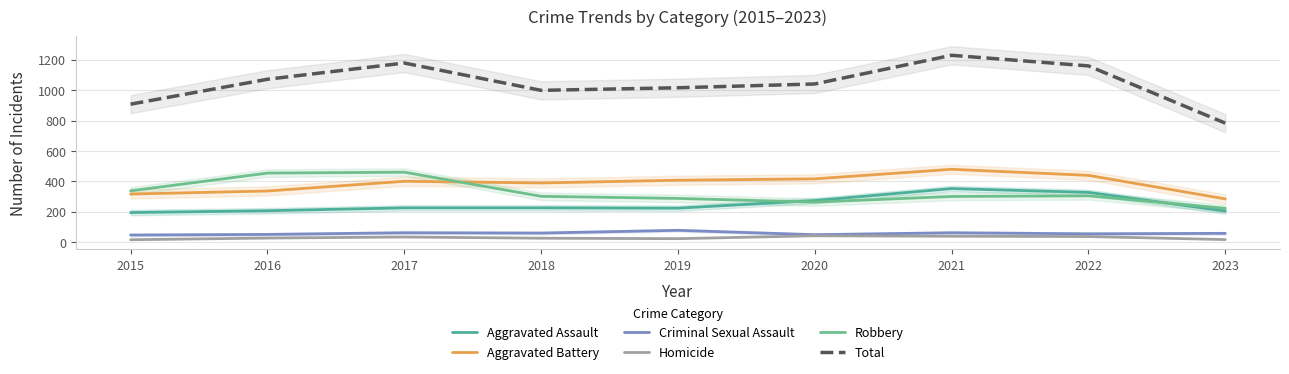

Is this an area chart (filled region under the line)?

No